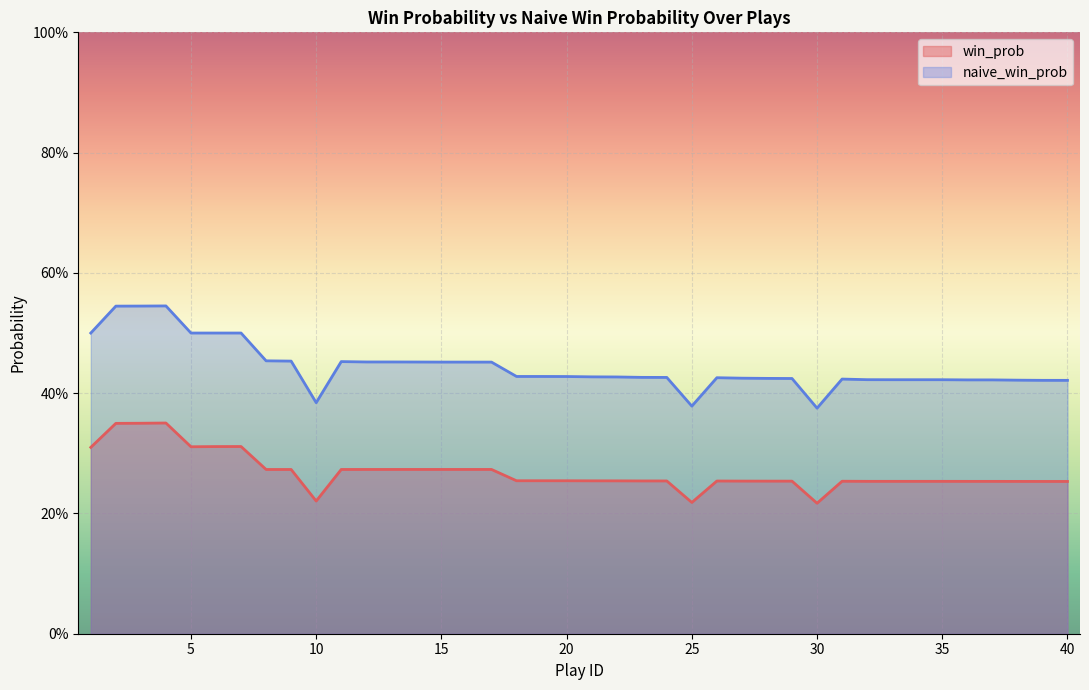

The value of win_prob at 31 is 0.3. True or false?

True